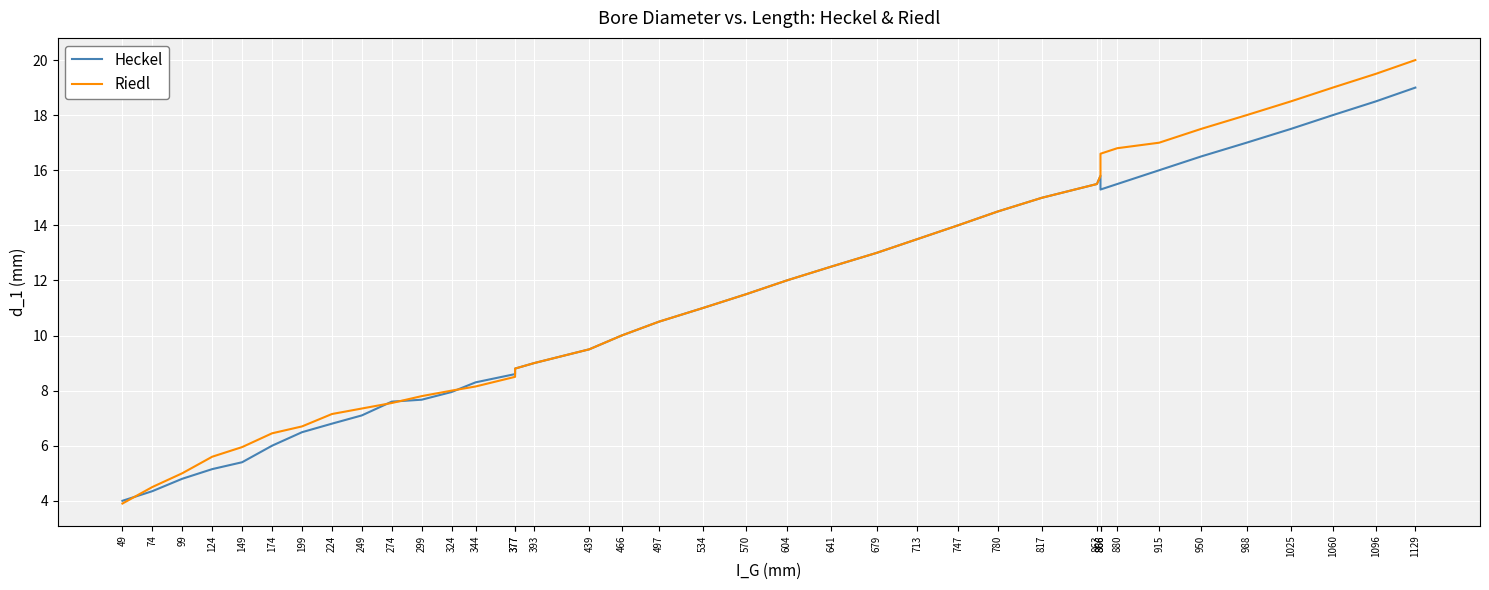

At which label is Riedl closest to 11?

534